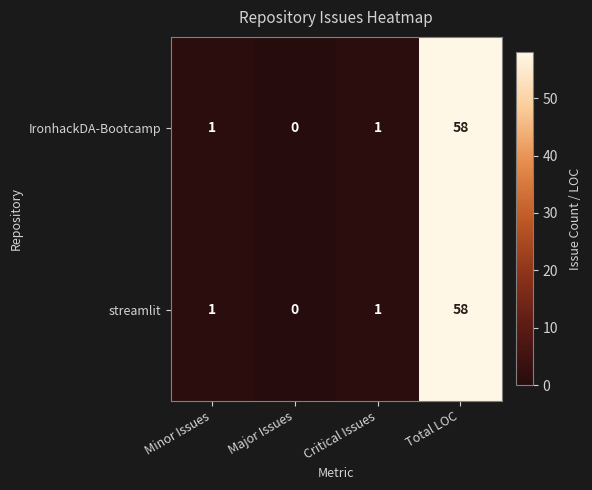

At which category is the sum across all series the highest?

Total LOC